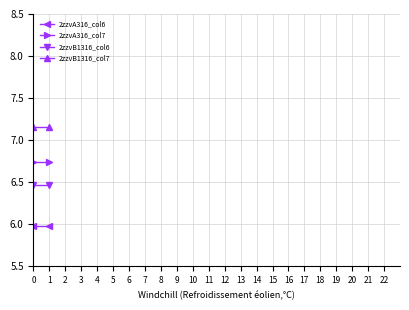

Reading left to right, extract all data points from this chart.

2zzvA316_col6: 6.0	6.0
2zzvA316_col7: 6.7	6.7
2zzvB1316_col6: 6.5	6.5
2zzvB1316_col7: 7.2	7.2